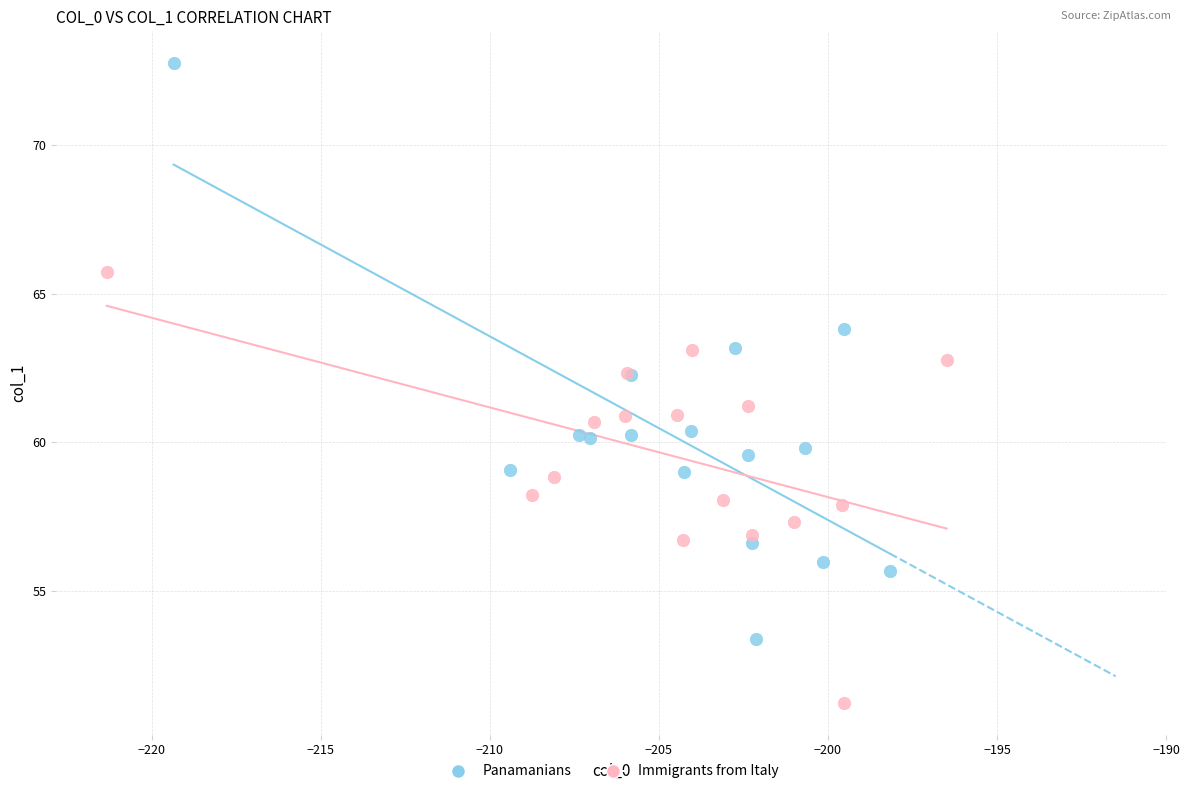

Which series reaches the maximum Y coordinate?

Panamanians